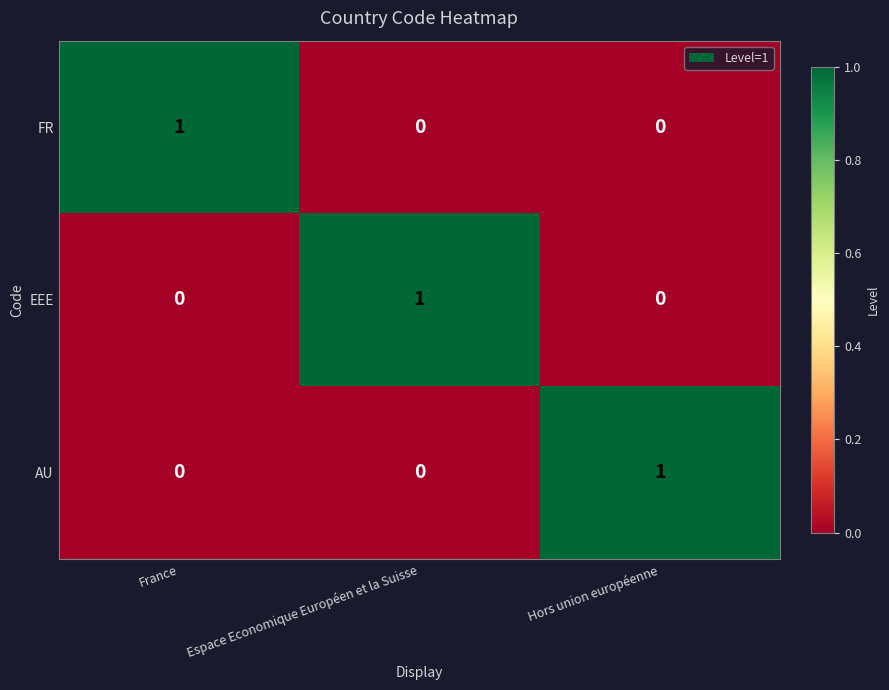

At which label does EEE reach its peak?

Espace Economique Européen et la Suisse